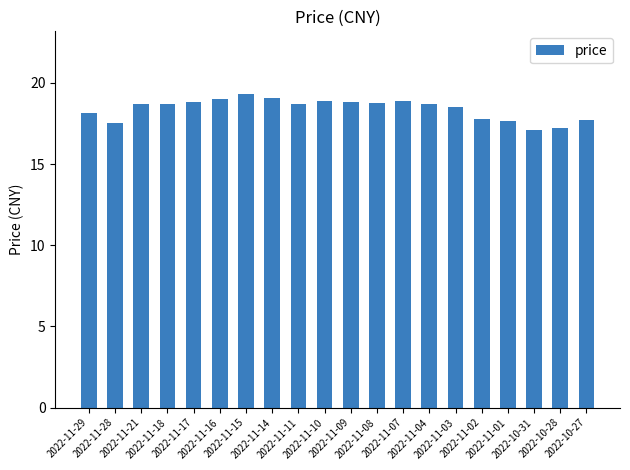

How many data points does each series have?

20